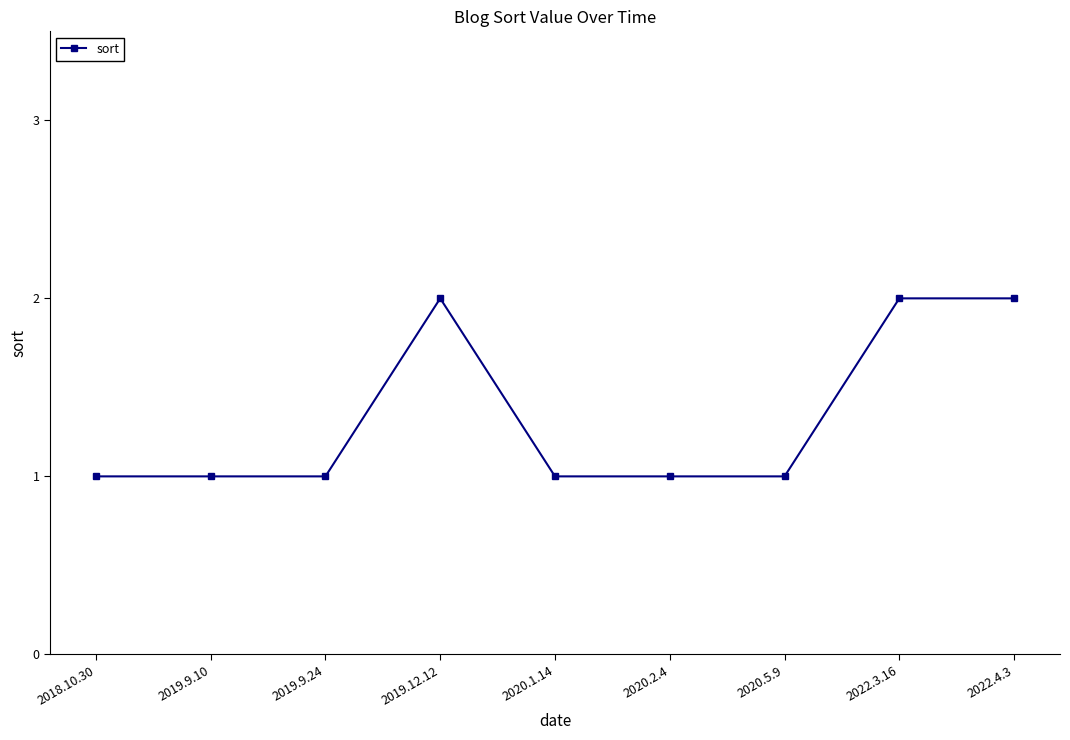

Approximately how many times larger is the value at 2019.9.24 compared to 2018.10.30?

1.0